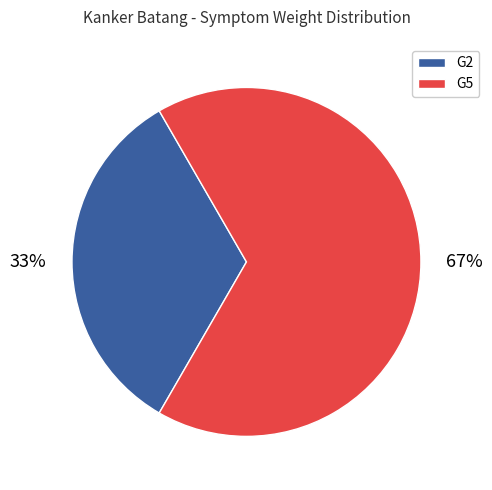

Is the sum of G5 and G2 greater than half?

Yes